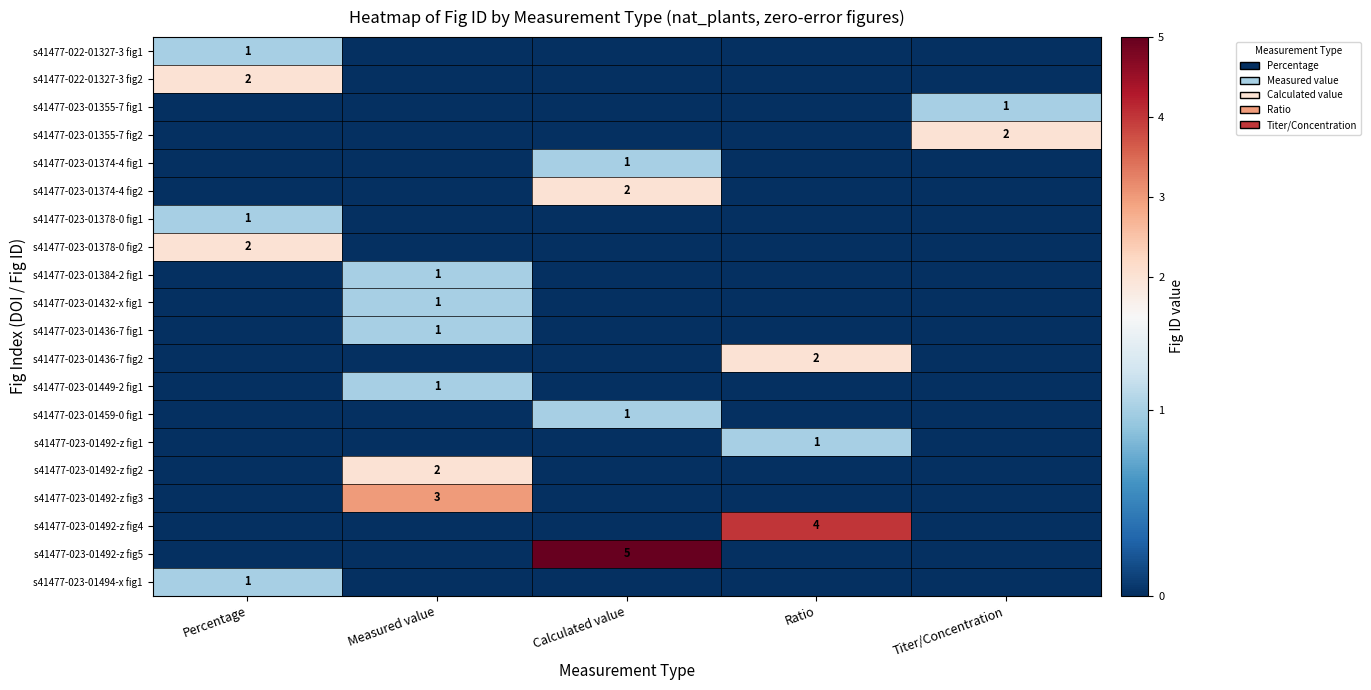

Which series has the widest spread of values?

s41477-023-01492-z fig5